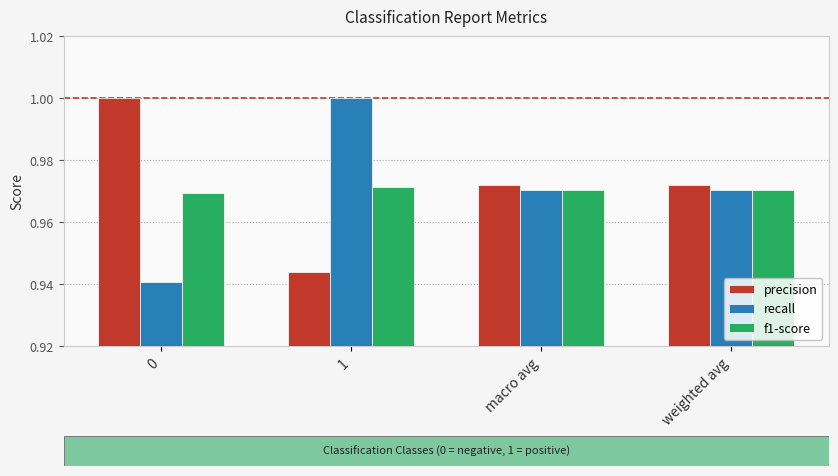

What is the sum of all precision values?

3.9